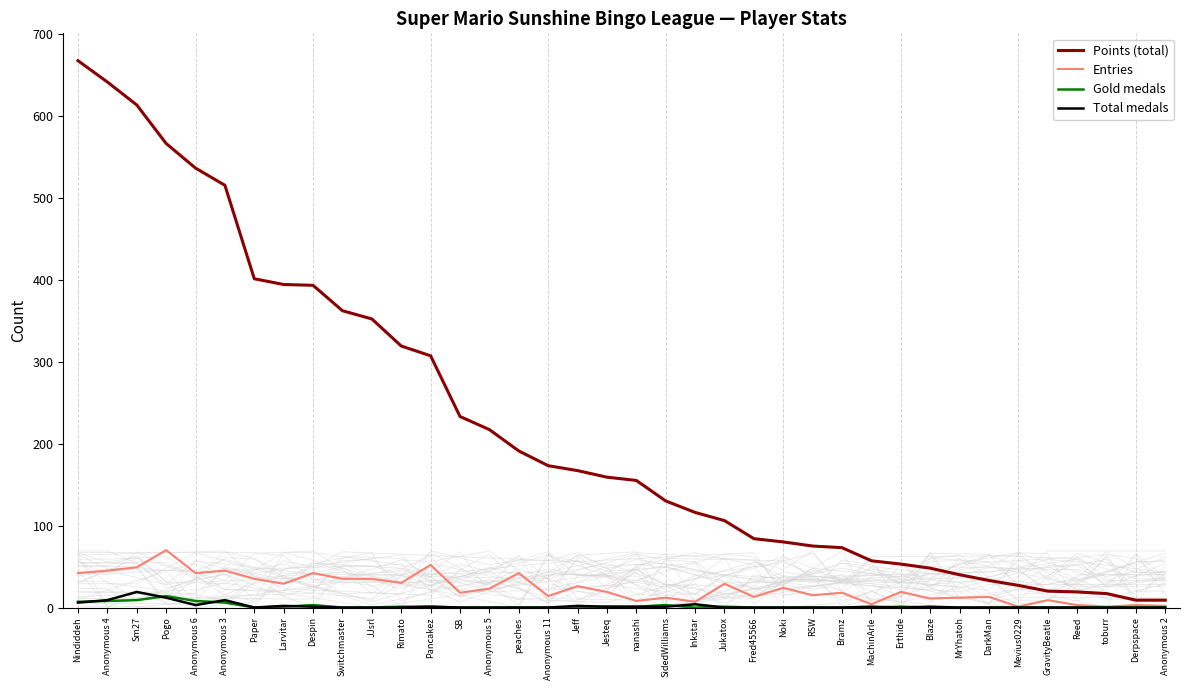

What is the difference between the Total medals values at Fred45566 and Pogo?

12